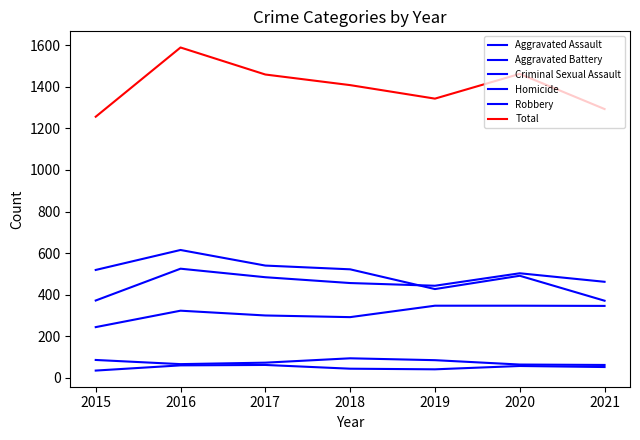

True or false: Homicide has a value of 52 at 2021.

True